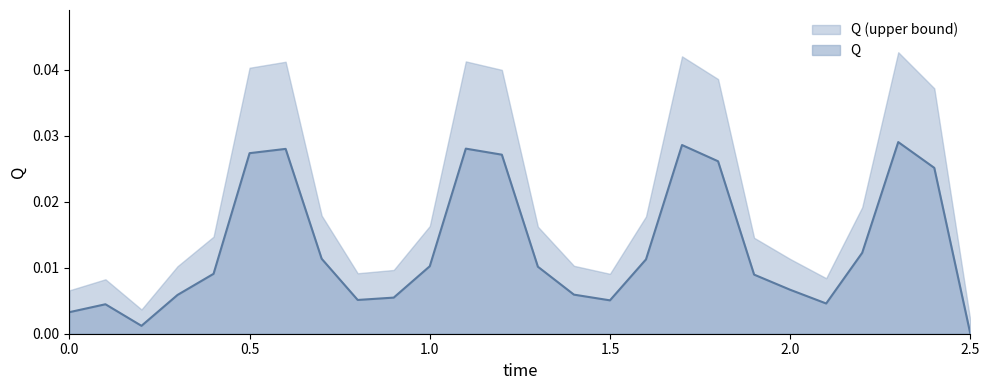

What position from the right is 1.5?

11